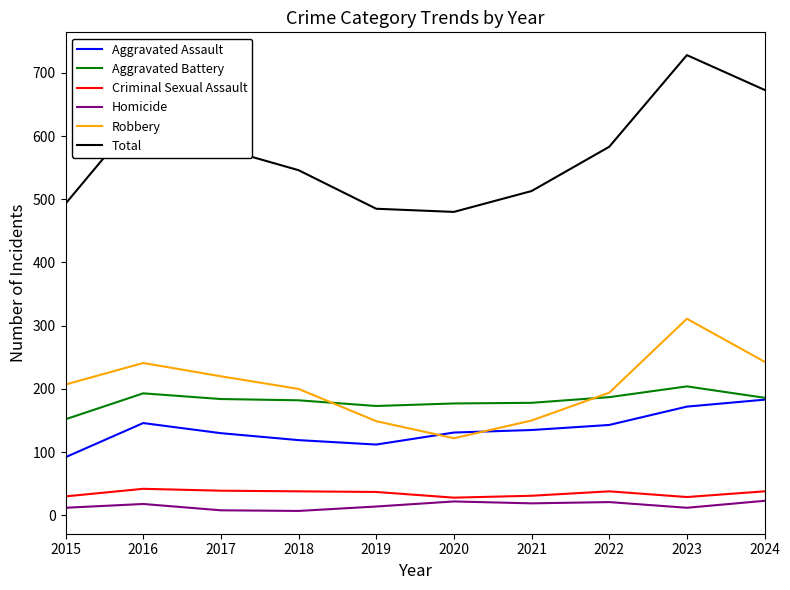

In Homicide, how many points are higher than both neighbors (excluding endpoints)?

3